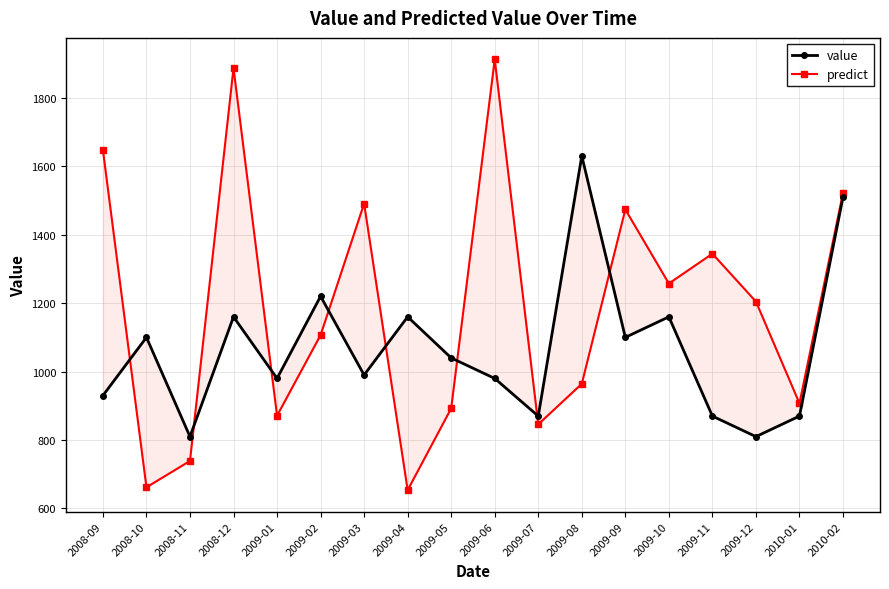

How many intersections are there between predict and value?

8